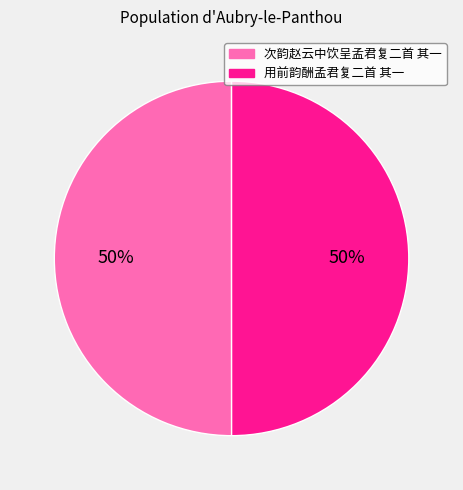

Do 用前韵酬孟君复二首 其一 and 次韵赵云中饮呈孟君复二首 其一 together represent more than half of the pie?

Yes